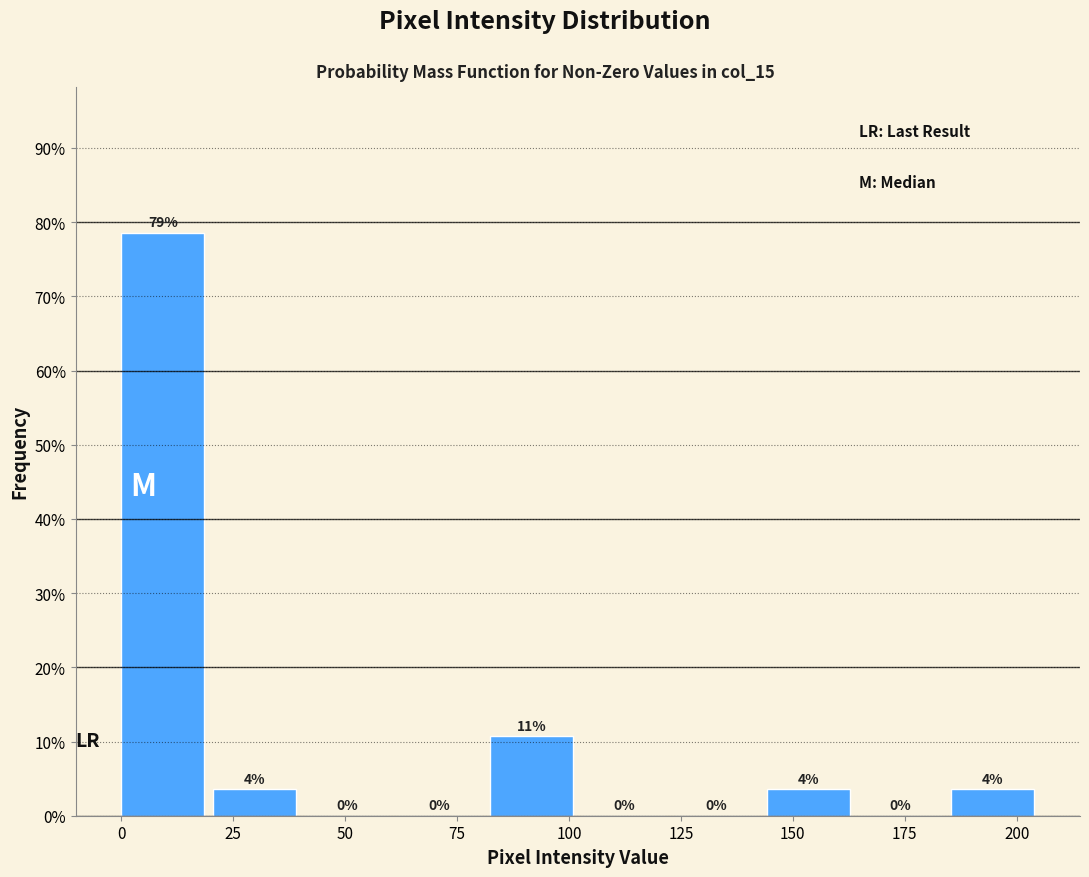

Which range on the x-axis has the tallest bar?

0 to 20